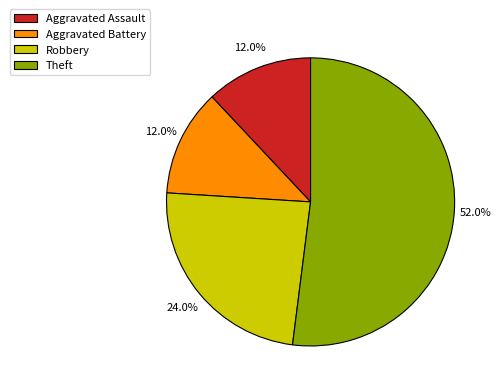

To the nearest percent, what is the difference between the largest and smallest slice percentages?

40%